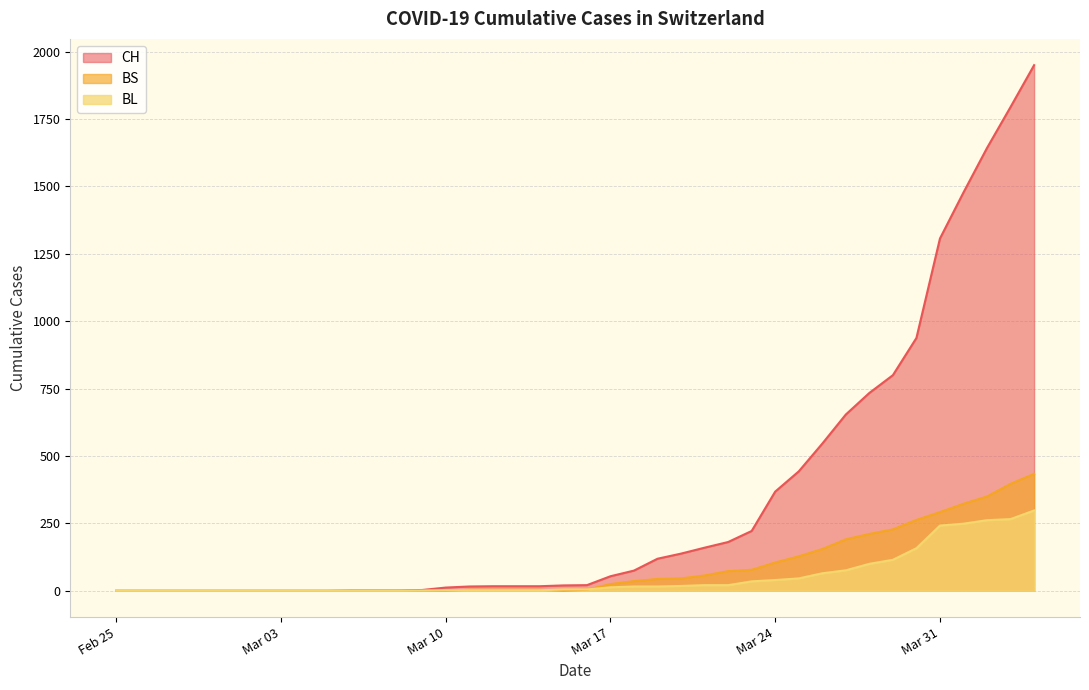

List the series in order of their peak value, lowest first.

BL, BS, CH